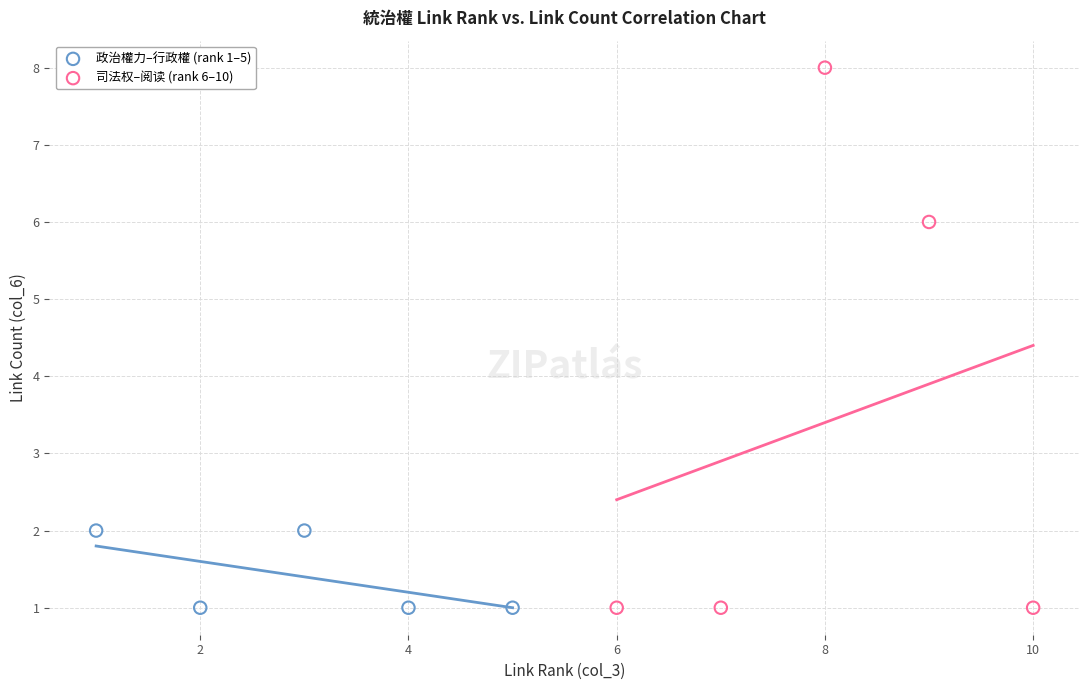

Which series has the widest spread of Y values?

司法权–阅读 (rank 6–10)